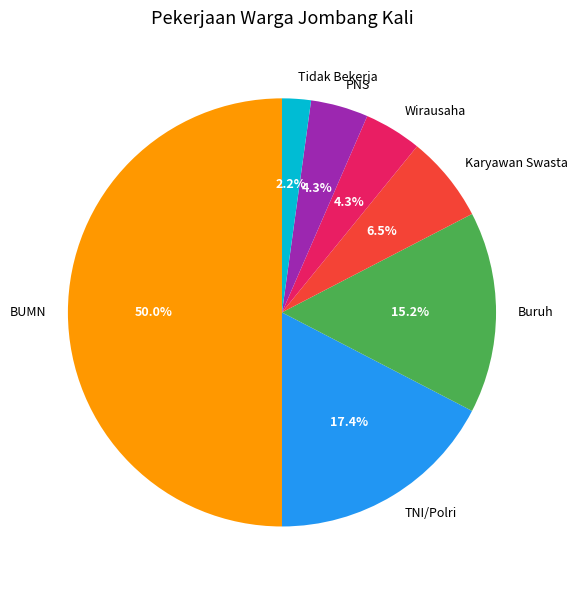

Does Wirausaha account for over 50% of the chart?

No